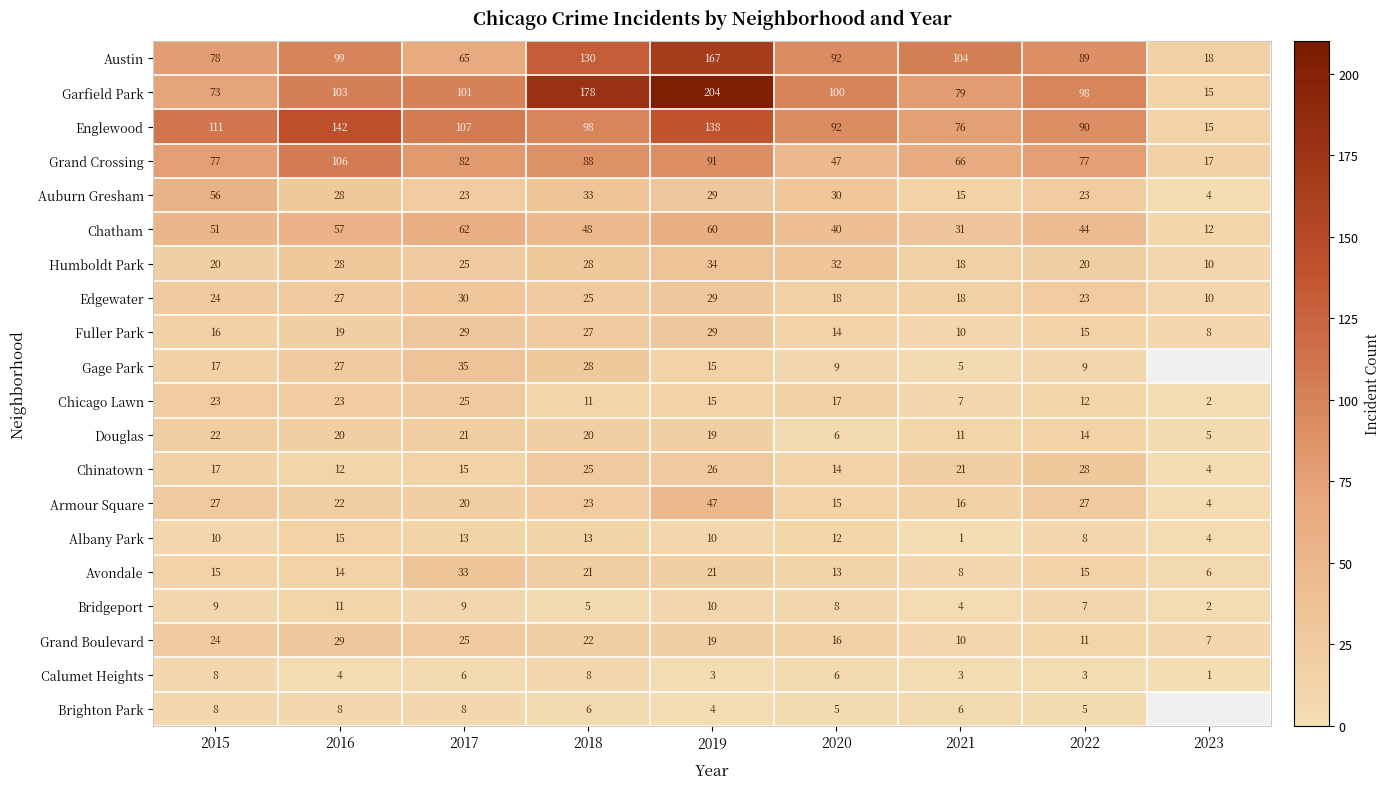

Is it true that Humboldt Park equals 34 at 2019?

True